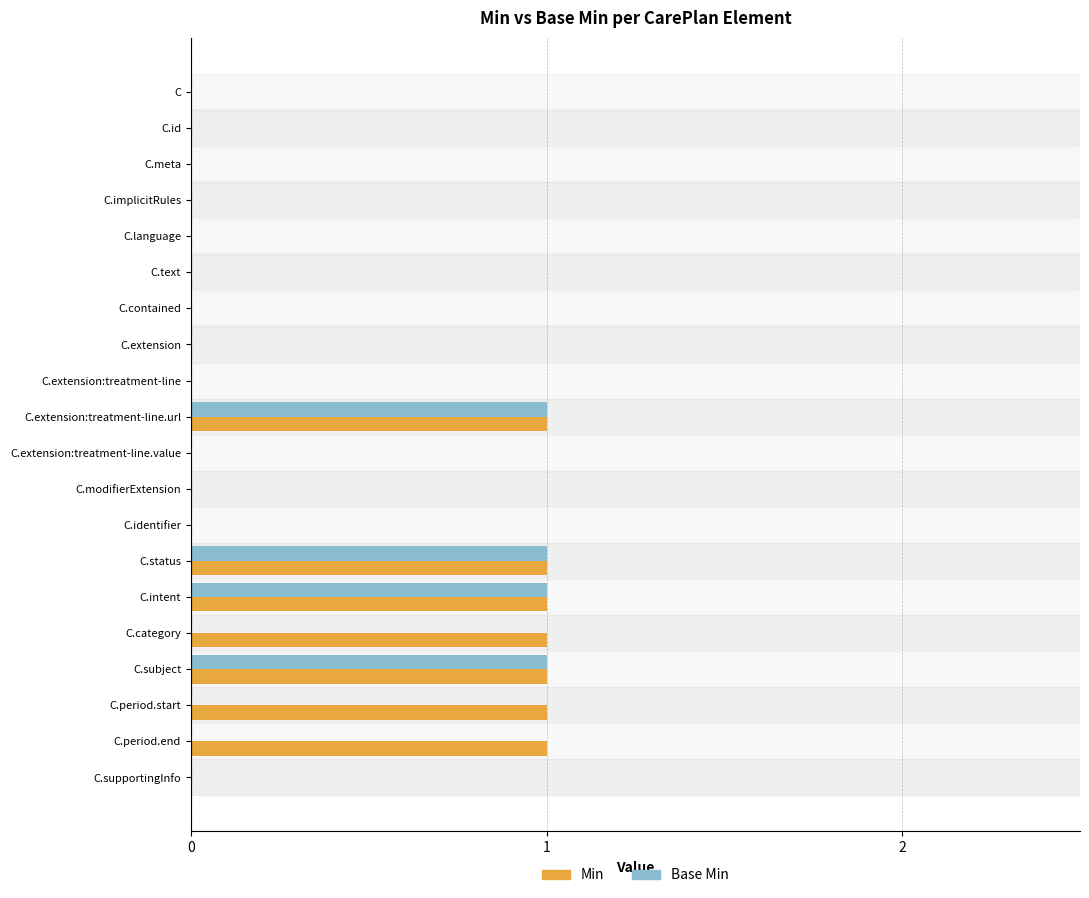

The Min series shows 1 at C.category. True or false?

True